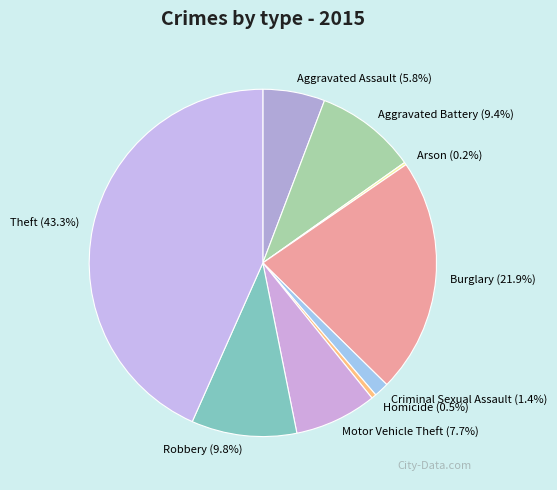

The Burglary slice represents 30% of the pie. True or false?

False